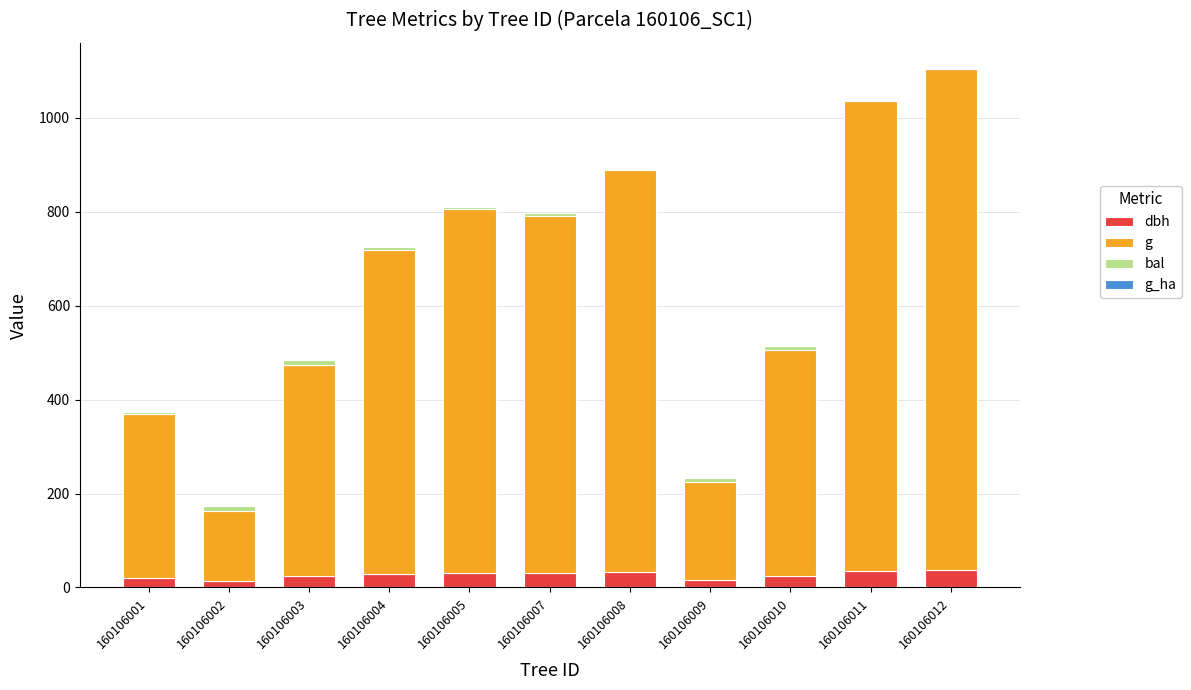

What is the maximum value for dbh?

36.9